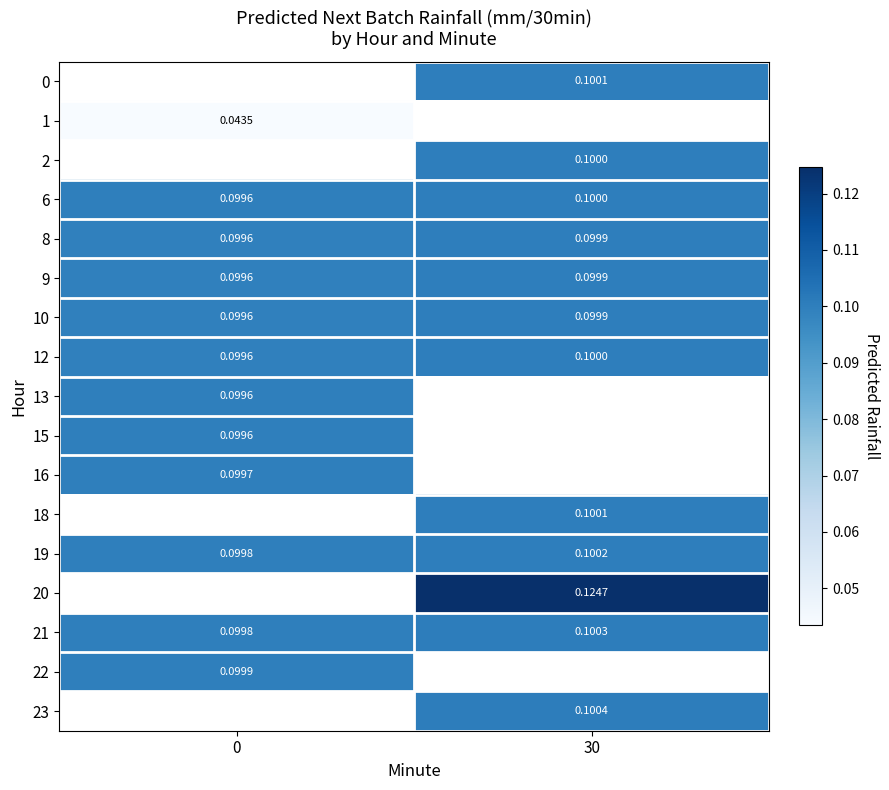

Rank the categories by 1 value from highest to lowest.

0, 30